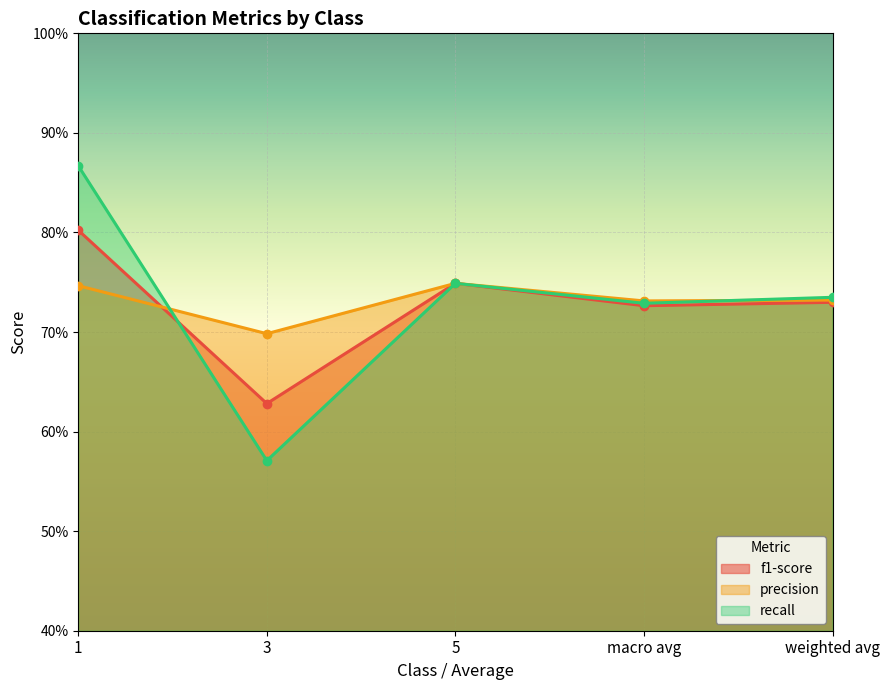

What is the maximum value for precision?

0.7